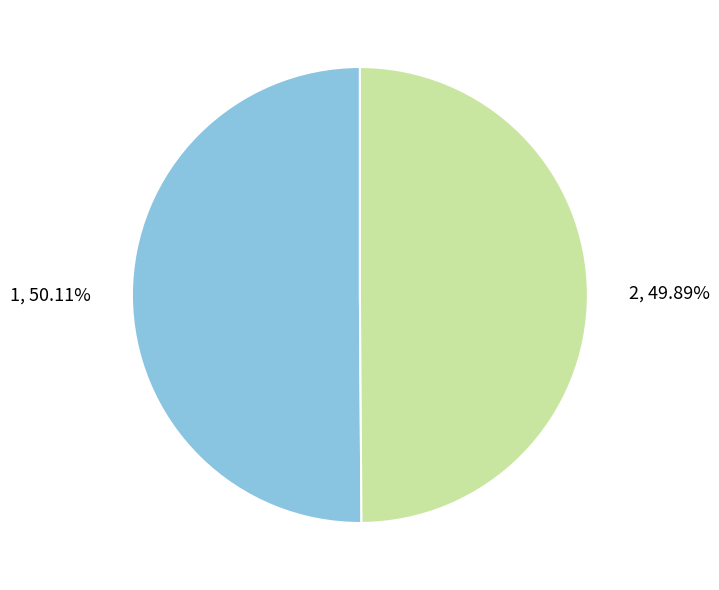

Combined, what portion of the pie is 1 and 2?

100.0%